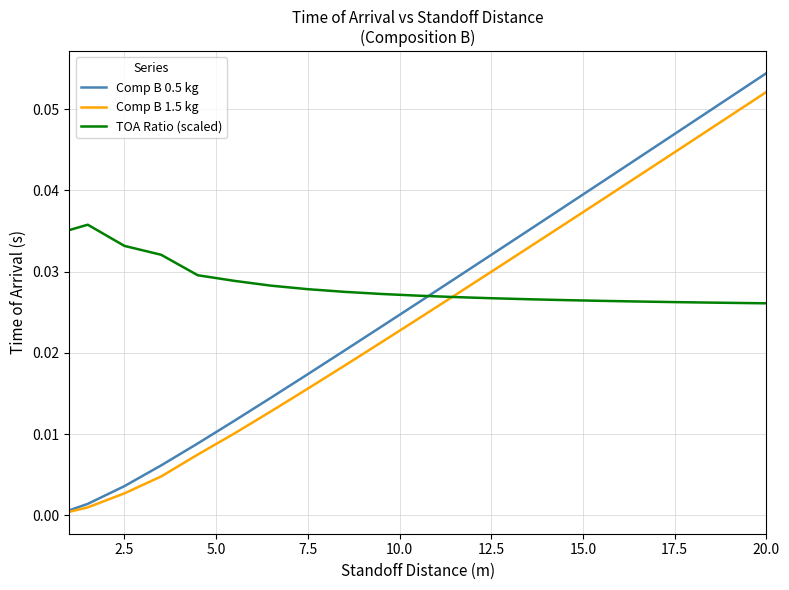

Which series has the largest range (max minus min)?

Comp B 0.5 kg